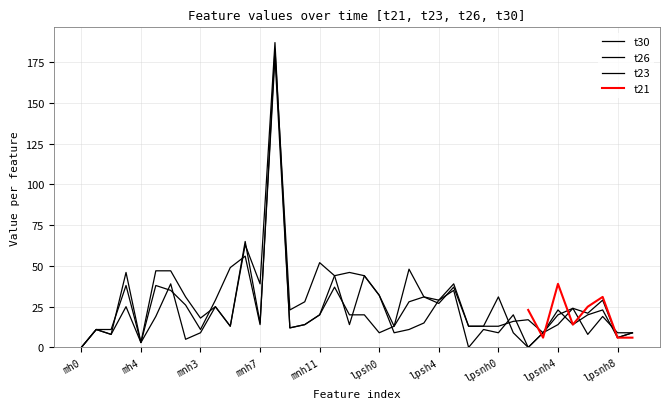

What is the sum of all t26 values?

1088